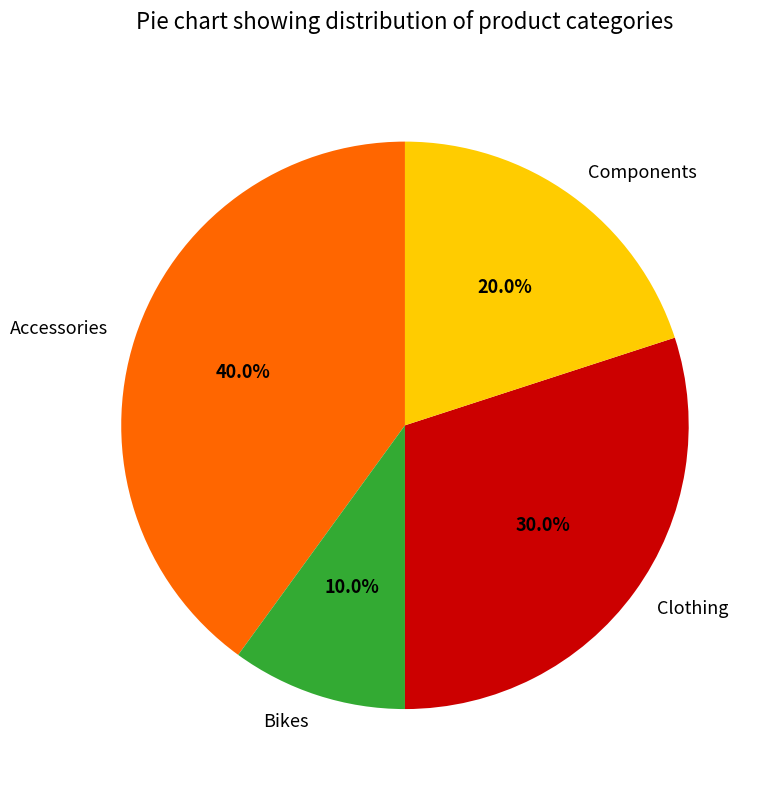

Rank the categories by value from highest to lowest.

Accessories, Clothing, Components, Bikes